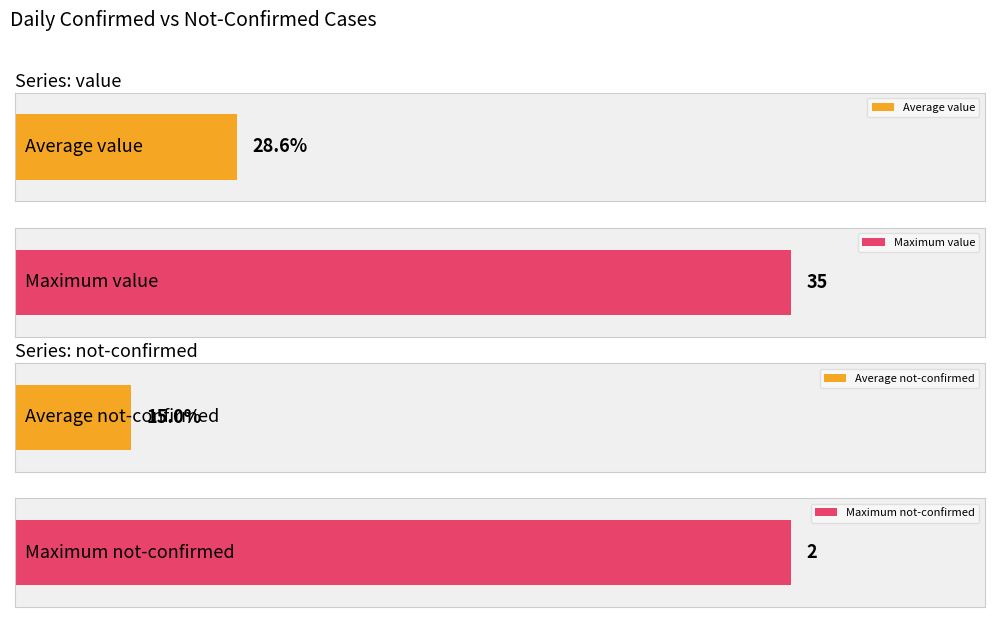

Rank the series by their maximum value, from highest to lowest.

value, not-confirmed